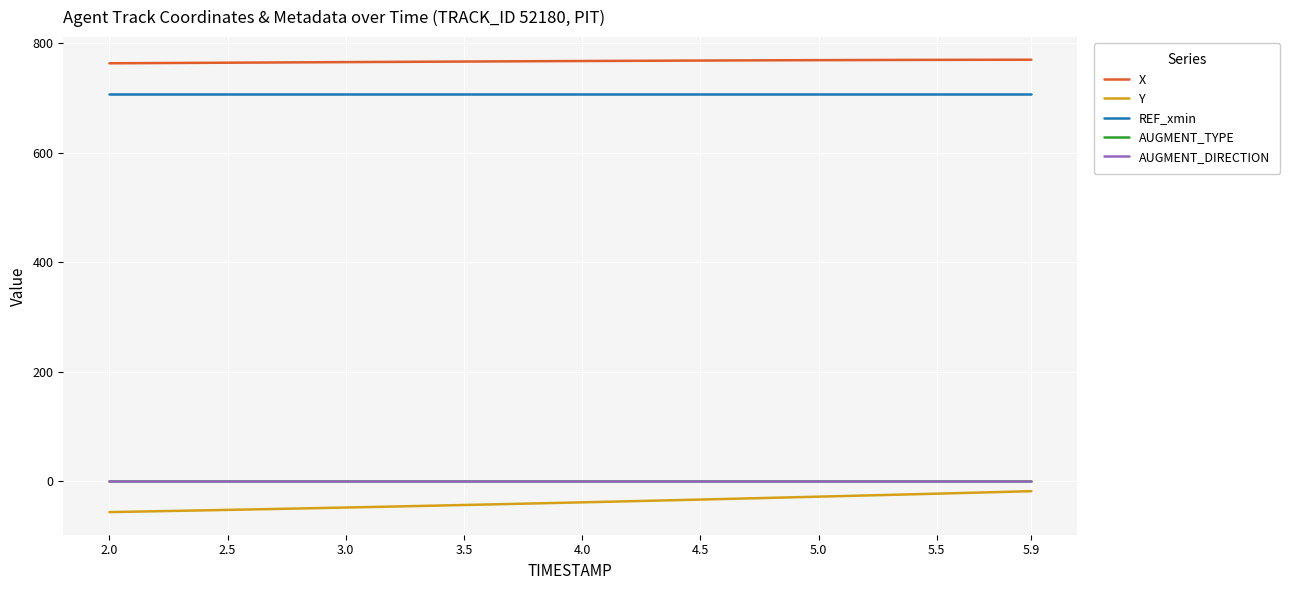

What is the sum of all REF_xmin values?

28266.9